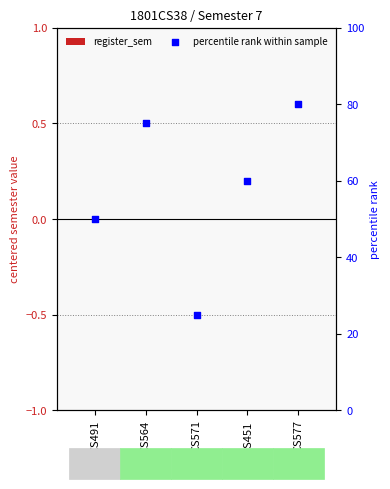

What are all the series names shown in the legend?

register_sem, percentile rank within sample